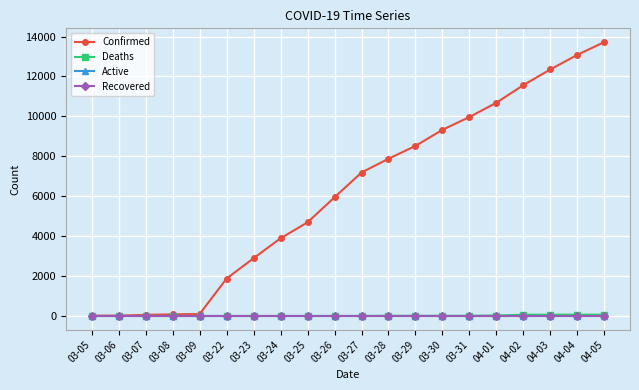

Which category has the highest value across all series?

04-05